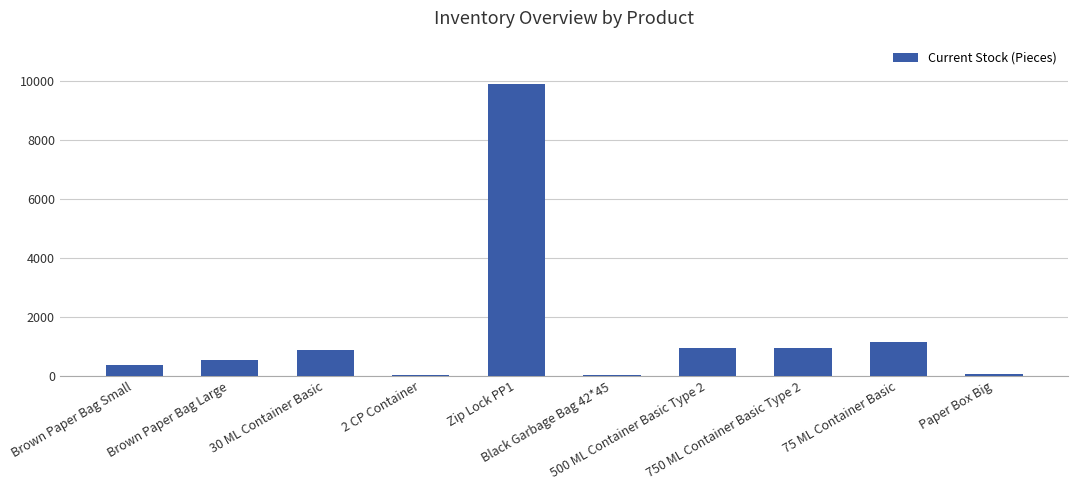

The chart shows a value of 950 at 750 ML Container Basic Type 2. True or false?

True